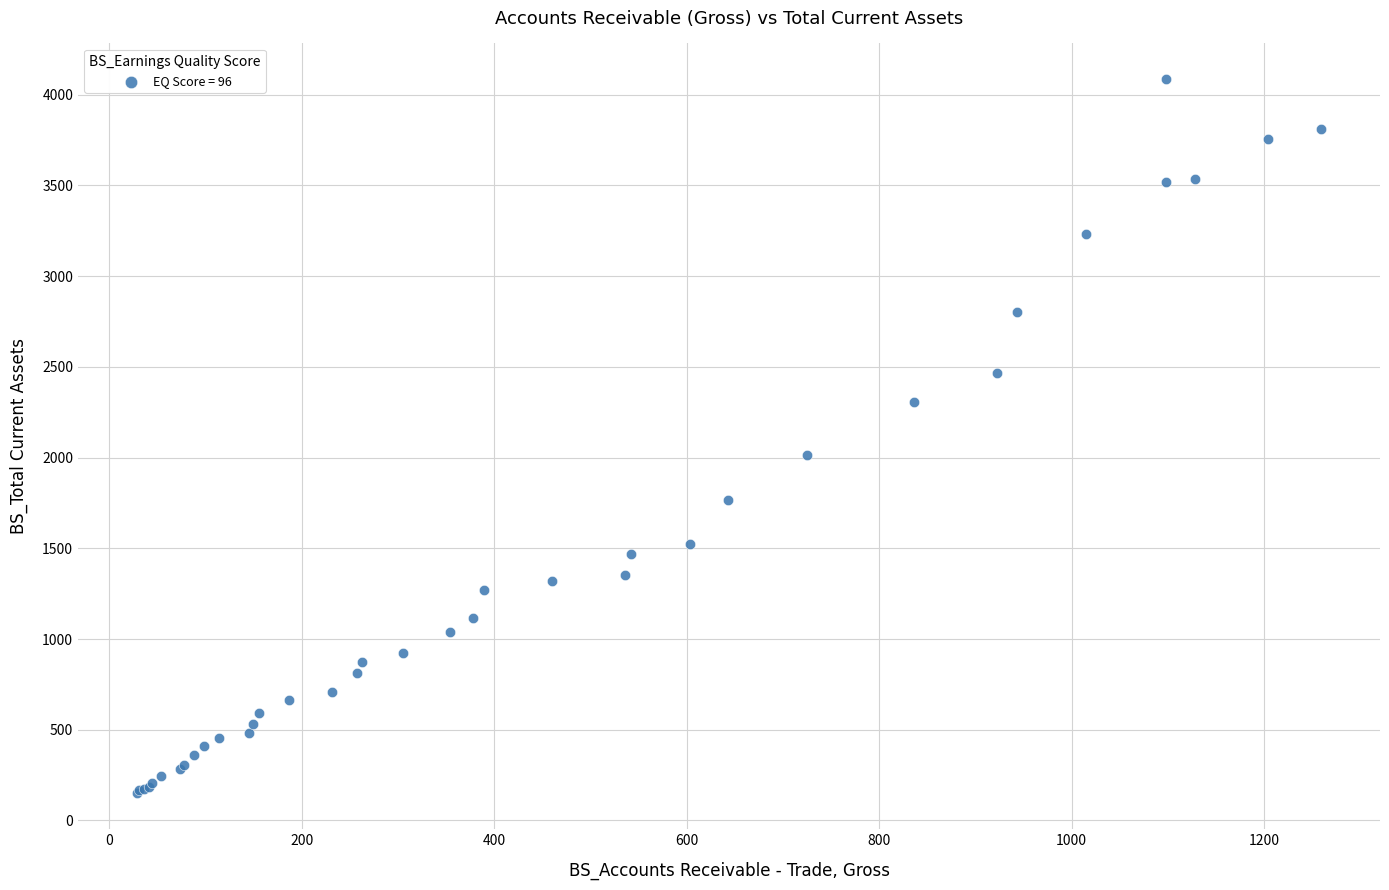

What Y value in the scatter plot is closest to 2118?

2017